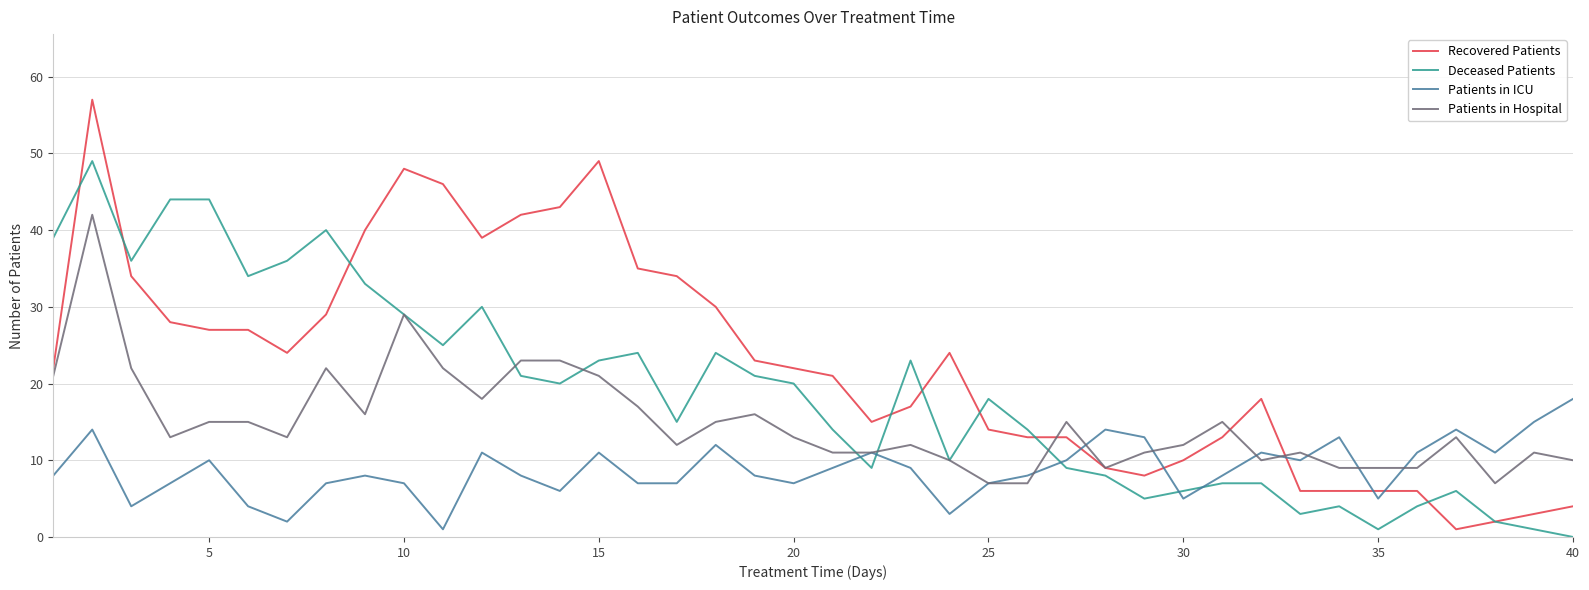

What is the maximum value shown in the chart?

57